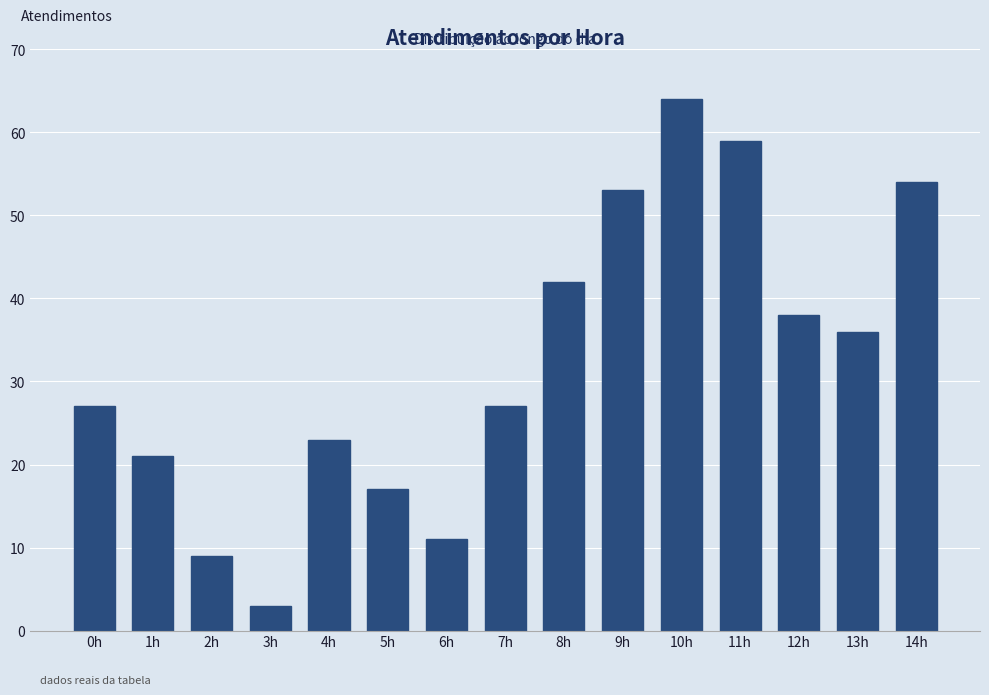

Reading right to left, extract all data points from this chart.

54	36	38	59	64	53	42	27	11	17	23	3	9	21	27